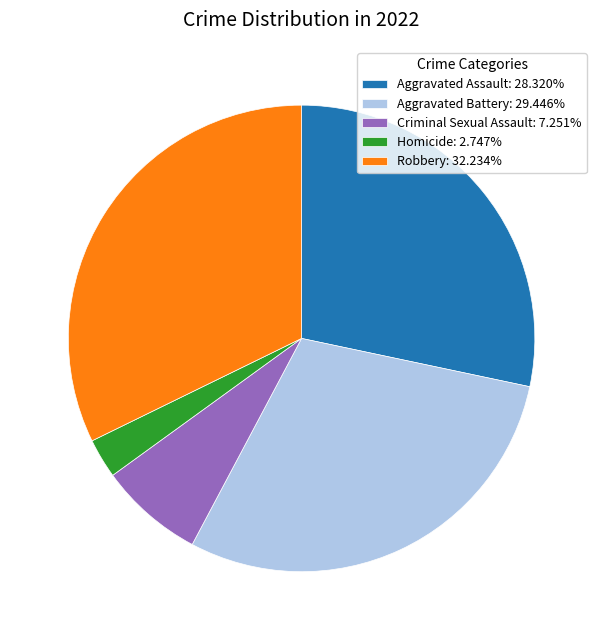

Between Robbery and Aggravated Battery, which is larger?

Robbery